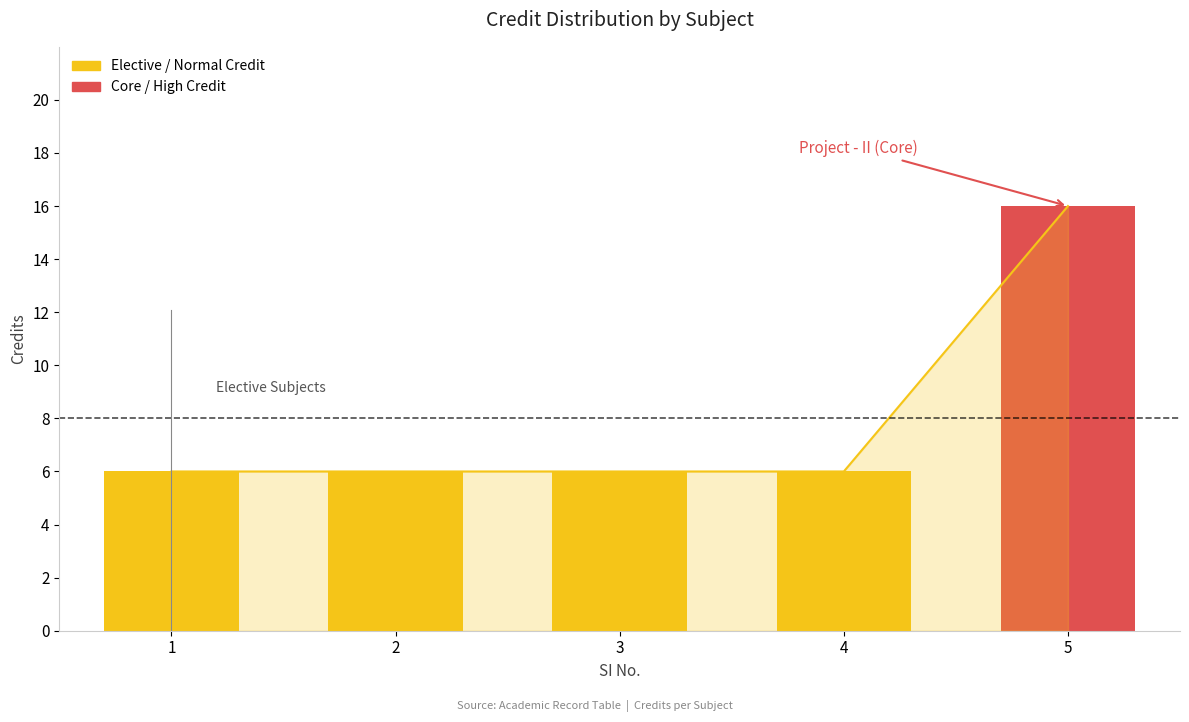

List the labels in order of value, largest first.

5, 1, 2, 3, 4